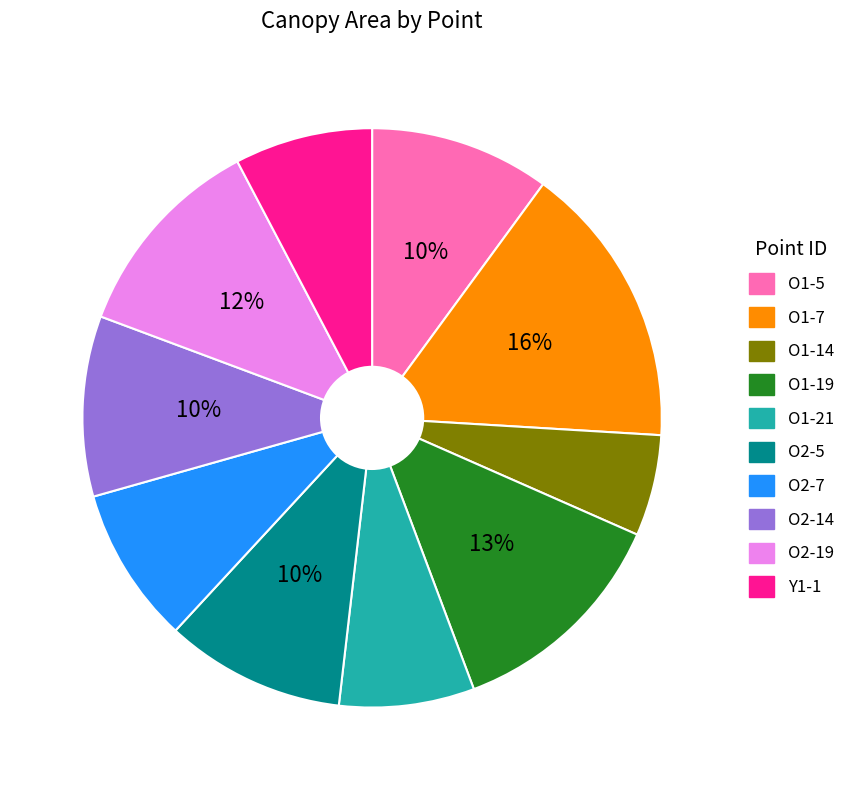

To the nearest percent, what is the difference between the O1-7 and O2-14 slice percentages?

6%